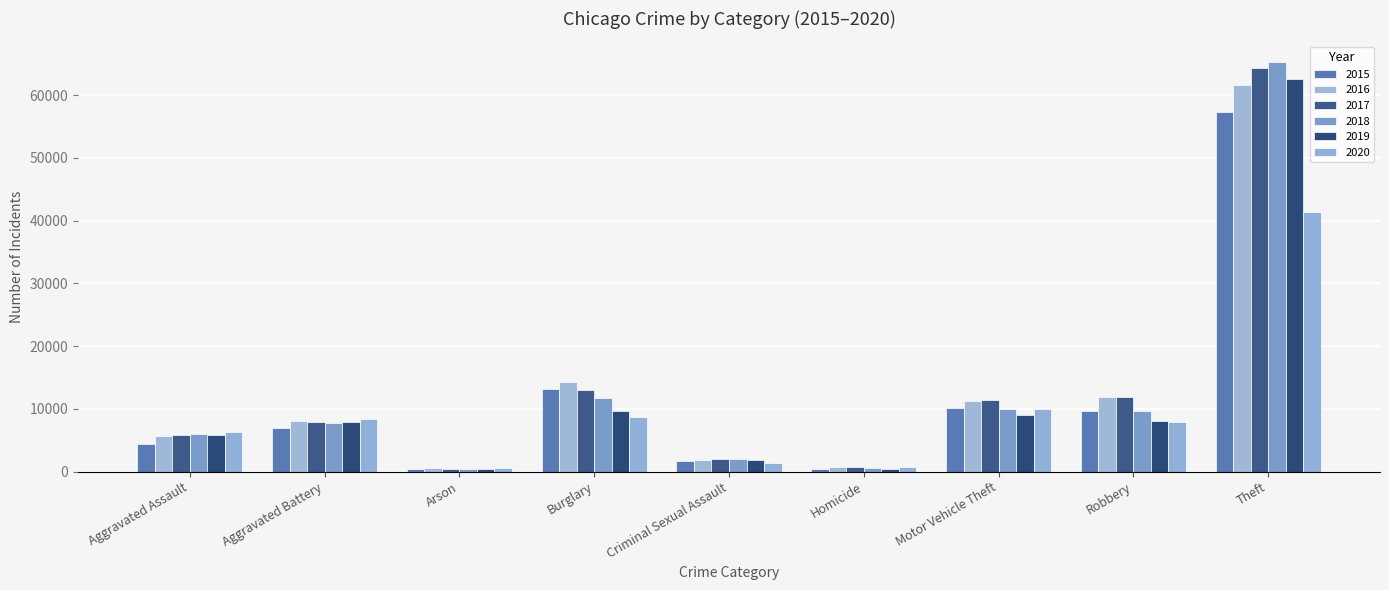

At how many categories does at least one series exceed 62295?

1